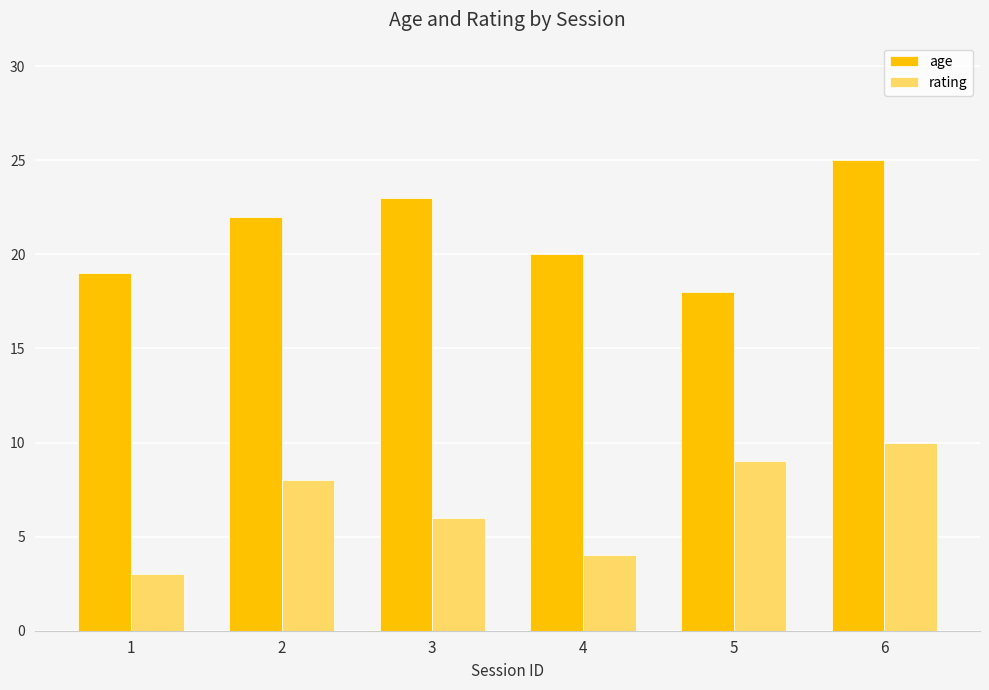

Is it true that age equals 22 at 2?

True